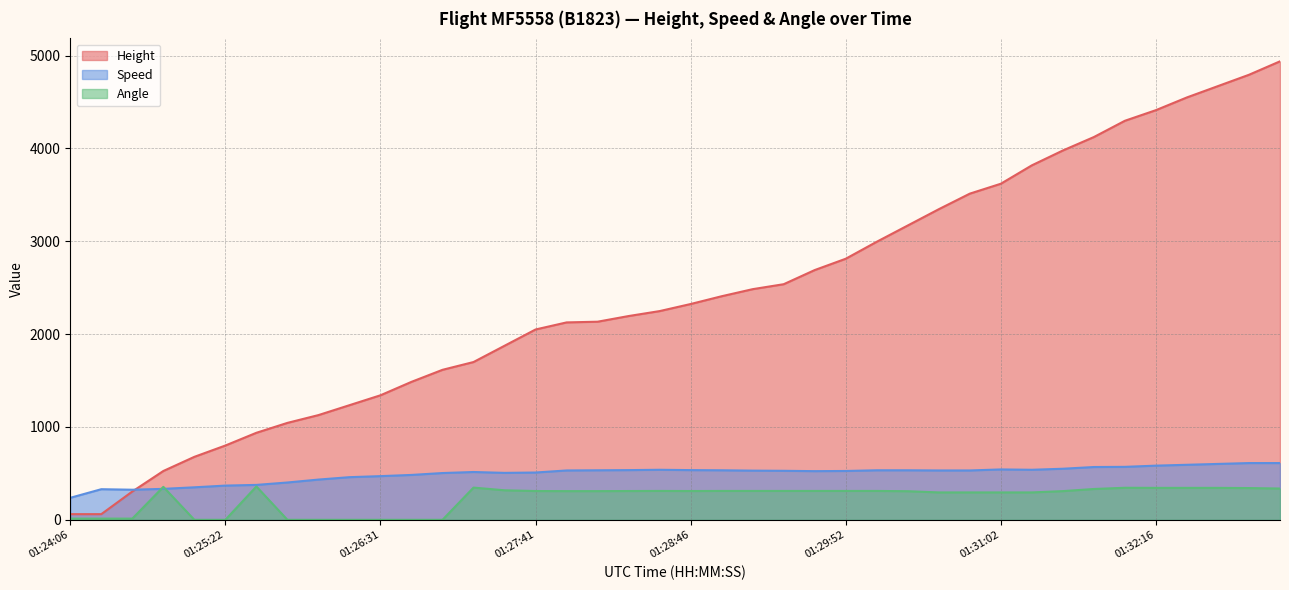

True or false: Height and Angle intersect in this chart.

False